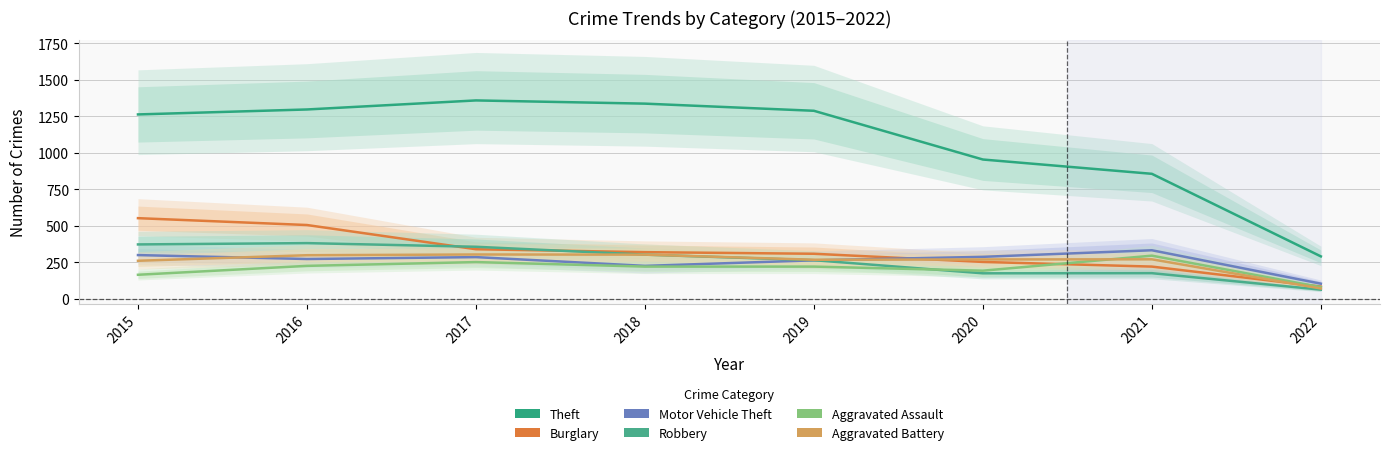

The value of Aggravated Assault at 2018 is 220. True or false?

True